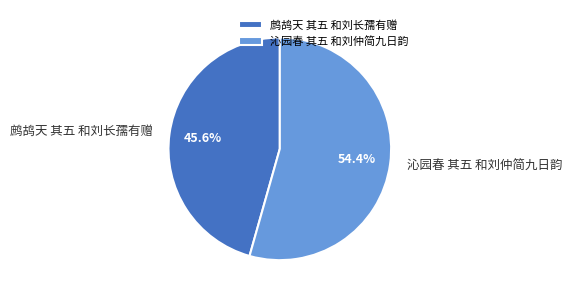

What is the ratio of the value at 沁园春 其五 和刘仲简九日韵 to the value at 鹧鸪天 其五 和刘长孺有赠?

1.2